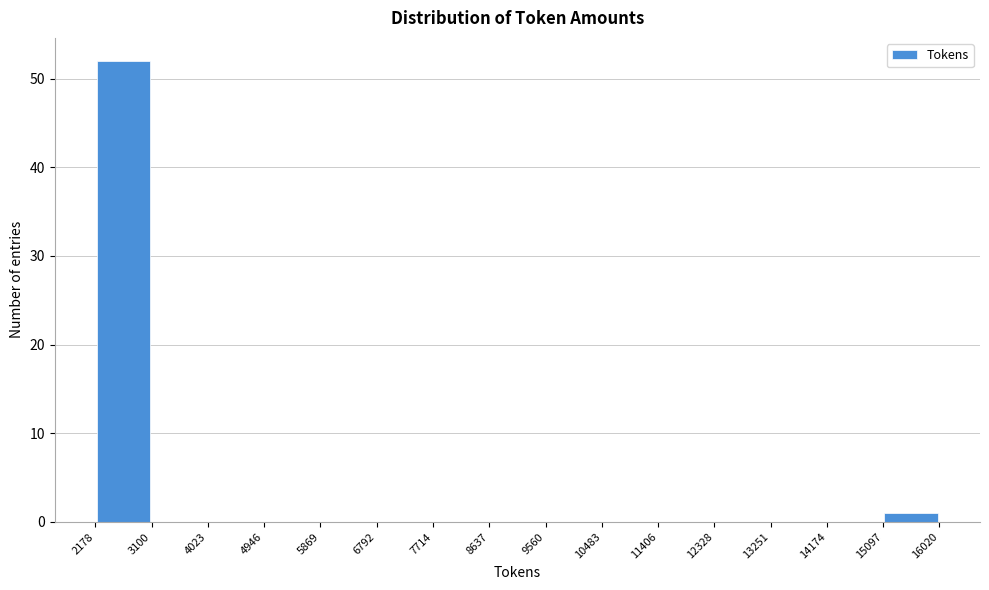

What is the height of the bar covering 15097 to 16020 on the x-axis? The values are not printed on the chart, so give them approximately, as read against the axis.

1